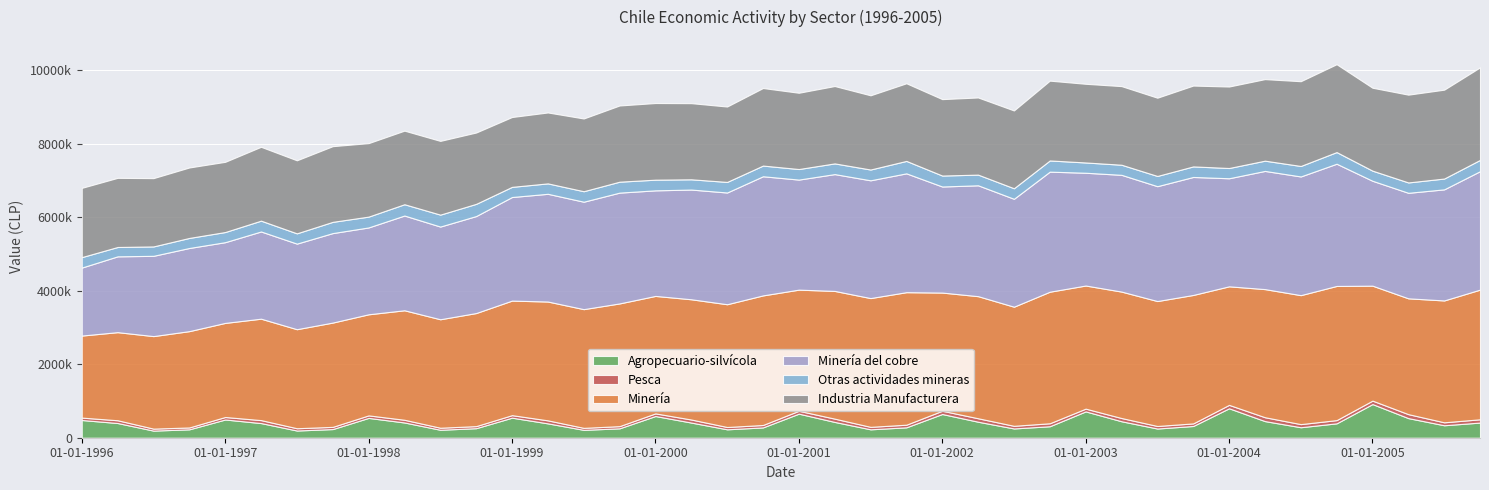

Reading right to left, what are all the values shown in this chart?

Agropecuario-silvícola: 01-10-2005=412646	01-07-2005=339595	01-04-2005=534028	01-01-2005=915903	01-10-2004=391755	01-07-2004=285759	01-04-2004=452828	01-01-2004=801357	01-10-2003=319658	01-07-2003=250411	01-04-2003=448517	01-01-2003=716497	01-10-2002=312750	01-07-2002=252437	01-04-2002=435545	01-01-2002=645758	01-10-2001=283035	01-07-2001=228877	01-04-2001=429936	01-01-2001=655226	01-10-2000=280547	01-07-2000=229052	01-04-2000=412893	01-01-2000=590756	01-10-1999=255886	01-07-1999=214498	01-04-1999=390877	01-01-1999=545967	01-10-1998=259845	01-07-1998=216728	01-04-1998=415179	01-01-1998=539695	01-10-1997=235705	01-07-1997=196235	01-04-1997=398745	01-01-1997=496215	01-10-1996=228899	01-07-1996=193766	01-04-1996=400275	01-01-1996=482327
Pesca: 01-10-2005=89092	01-07-2005=80072	01-04-2005=107544	01-01-2005=93846	01-10-2004=87381	01-07-2004=84573	01-04-2004=105039	01-01-2004=92643	01-10-2003=69932	01-07-2003=69066	01-04-2003=87589	01-01-2003=75134	01-10-2002=80812	01-07-2002=71688	01-04-2002=94035	01-01-2002=88562	01-10-2001=71420	01-07-2001=67182	01-04-2001=89306	01-01-2001=78414	01-10-2000=65836	01-07-2000=62882	01-04-2000=82726	01-01-2000=71748	01-10-1999=59451	01-07-1999=53860	01-04-1999=81823	01-01-1999=68369	01-10-1998=56130	01-07-1998=55195	01-04-1998=73448	01-01-1998=68335	01-10-1997=59778	01-07-1997=62091	01-04-1997=80544	01-01-1997=67716	01-10-1996=50703	01-07-1996=53788	01-04-1996=75255	01-01-1996=65314
Minería: 01-10-2005=3529546	01-07-2005=3316819	01-04-2005=3152549	01-01-2005=3129273	01-10-2004=3652096	01-07-2004=3510517	01-04-2004=3487460	01-01-2004=3226891	01-10-2003=3496407	01-07-2003=3400665	01-04-2003=3441788	01-01-2003=3351217	01-10-2002=3580775	01-07-2002=3242210	01-04-2002=3323447	01-01-2002=3216705	01-10-2001=3607163	01-07-2001=3505059	01-04-2001=3476741	01-01-2001=3297029	01-10-2000=3527462	01-07-2000=3341487	01-04-2000=3273036	01-01-2000=3197310	01-10-1999=3340131	01-07-1999=3231580	01-04-1999=3234452	01-01-1999=3118093	01-10-1998=3077673	01-07-1998=2952505	01-04-1998=2980458	01-01-1998=2751638	01-10-1997=2838771	01-07-1997=2695620	01-04-1997=2760971	01-01-1997=2561223	01-10-1996=2621710	01-07-1996=2518575	01-04-1996=2397953	01-01-1996=2233159
Minería del cobre: 01-10-2005=3223248	01-07-2005=3023839	01-04-2005=2871939	01-01-2005=2854884	01-10-2004=3326656	01-07-2004=3230509	01-04-2004=3216626	01-01-2004=2941521	01-10-2003=3211353	01-07-2003=3126608	01-04-2003=3177647	01-01-2003=3069489	01-10-2002=3268049	01-07-2002=2936942	01-04-2002=3017805	01-01-2002=2886784	01-10-2001=3234461	01-07-2001=3205472	01-04-2001=3179734	01-01-2001=2995451	01-10-2000=3242858	01-07-2000=3041211	01-04-2000=2986229	01-01-2000=2873537	01-10-1999=3015955	01-07-1999=2924078	01-04-1999=2932163	01-01-1999=2819144	01-10-1998=2639794	01-07-1998=2523137	01-04-1998=2578788	01-01-1998=2363762	01-10-1997=2435476	01-07-1997=2329313	01-04-1997=2373627	01-01-1997=2197334	01-10-1996=2263146	01-07-1996=2185024	01-04-1996=2063399	01-01-1996=1849973
Otras actividades mineras: 01-10-2005=307279	01-07-2005=294542	01-04-2005=282362	01-01-2005=275610	01-10-2004=316885	01-07-2004=285378	01-04-2004=279207	01-01-2004=278714	01-10-2003=287592	01-07-2003=278133	01-04-2003=274930	01-01-2003=279873	01-10-2002=304558	01-07-2002=287014	01-04-2002=290503	01-01-2002=298525	01-10-2001=338402	01-07-2001=293676	01-04-2001=291214	01-01-2001=287353	01-10-2000=290912	01-07-2000=288087	01-04-2000=279201	01-01-2000=290526	01-10-1999=297774	01-07-1999=285587	01-04-1999=283597	01-01-1999=276476	01-10-1998=332282	01-07-1998=324699	01-04-1998=307511	01-01-1998=294775	01-10-1997=306243	01-07-1997=279785	01-04-1997=294610	01-01-1997=276318	01-10-1996=273635	01-07-1996=255655	01-04-1996=254642	01-01-1996=284525
Industria Manufacturera: 01-10-2005=2518382	01-07-2005=2418469	01-04-2005=2389097	01-01-2005=2256387	01-10-2004=2391686	01-07-2004=2306895	01-04-2004=2219403	01-01-2004=2217907	01-10-2003=2200151	01-07-2003=2129516	01-04-2003=2139792	01-01-2003=2141123	01-10-2002=2172202	01-07-2002=2117352	01-04-2002=2100038	01-01-2002=2079858	01-10-2001=2113182	01-07-2001=2019742	01-04-2001=2105604	01-01-2001=2075811	01-10-2000=2110413	01-07-2000=2051919	01-04-2000=2072179	01-01-2000=2086052	01-10-1999=2073926	01-07-1999=1979788	01-04-1999=1930052	01-01-1999=1900976	01-10-1998=1941413	01-07-1998=2006811	01-04-1998=2002804	01-01-1998=2000019	01-10-1997=2059788	01-07-1997=1987729	01-04-1997=2009772	01-01-1997=1910496	01-10-1996=1917557	01-07-1996=1858756	01-04-1996=1881834	01-01-1996=1885031